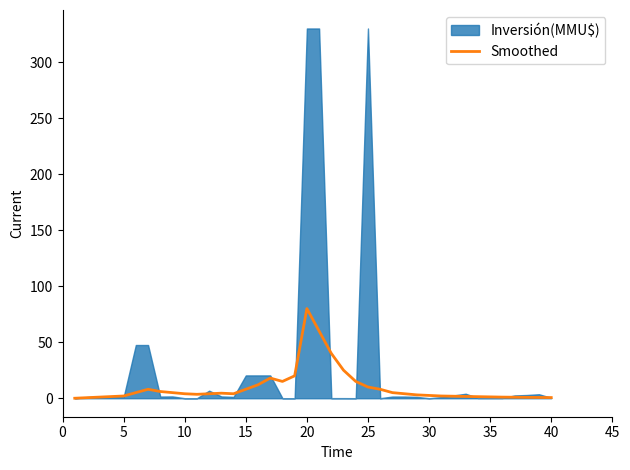

True or false: there are more than 2 points higher than both neighbors.

True